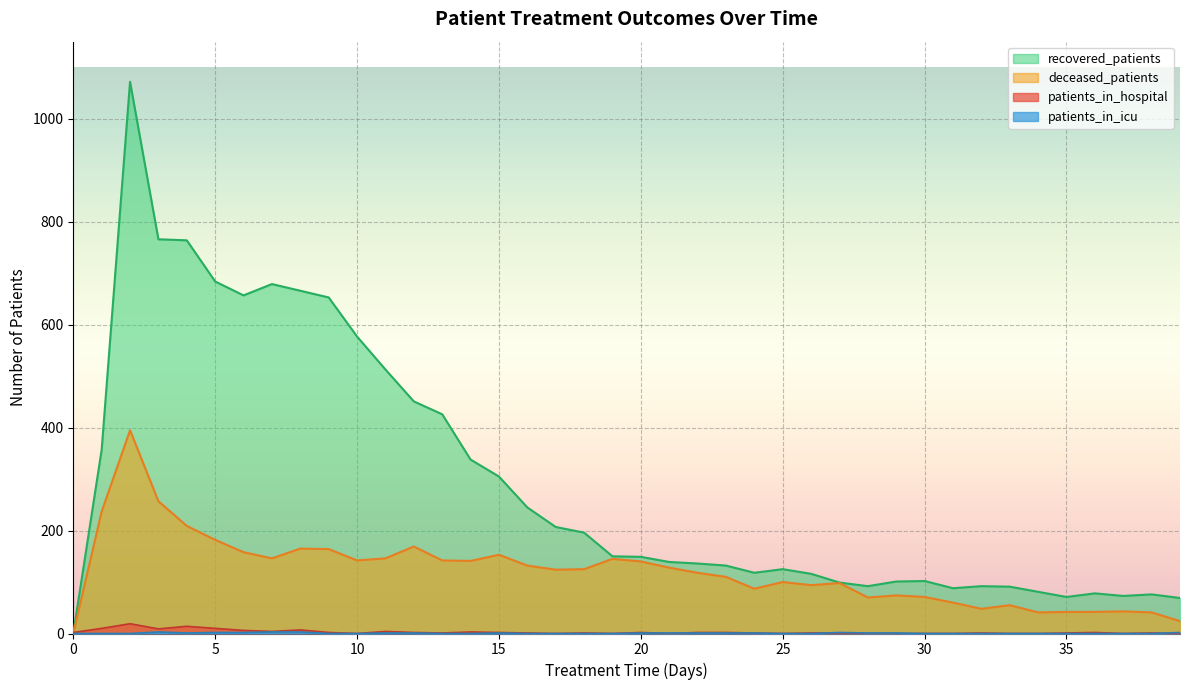

What is the value of the patients_in_icu point at the 25th from the left?

1